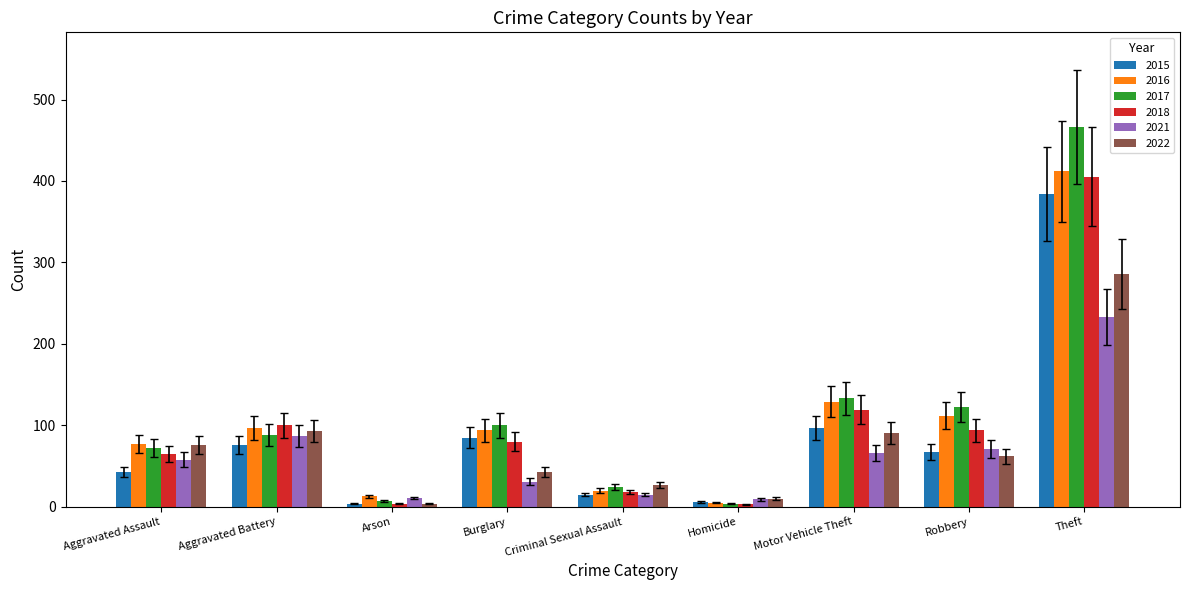

The 2015 series shows 43 at Aggravated Assault. True or false?

True